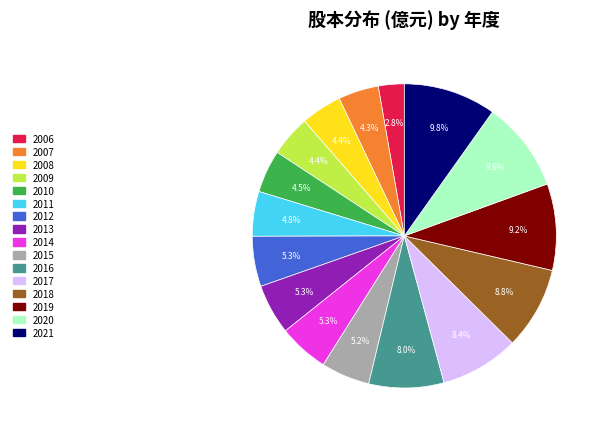

Is the sum of 2018 and 2014 greater than half?

No